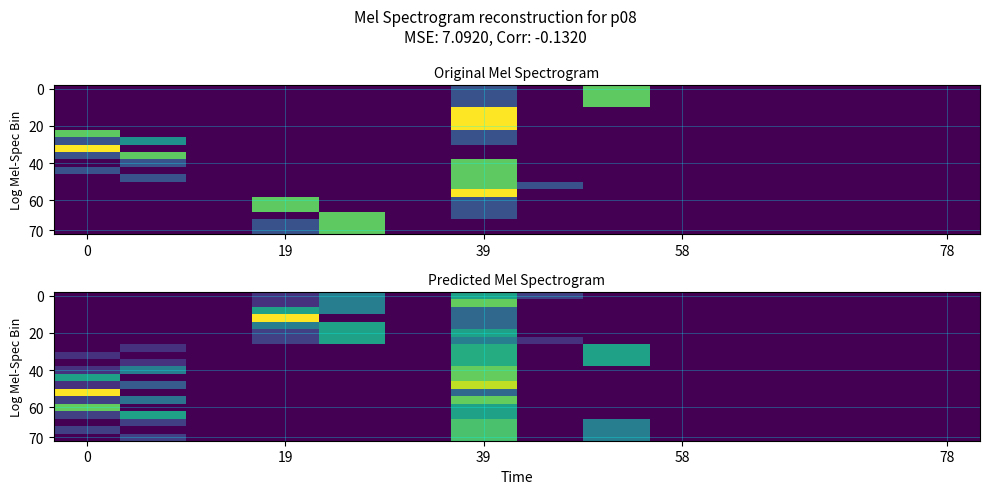

What is the spread (max minus min) of values at 19?

4.2